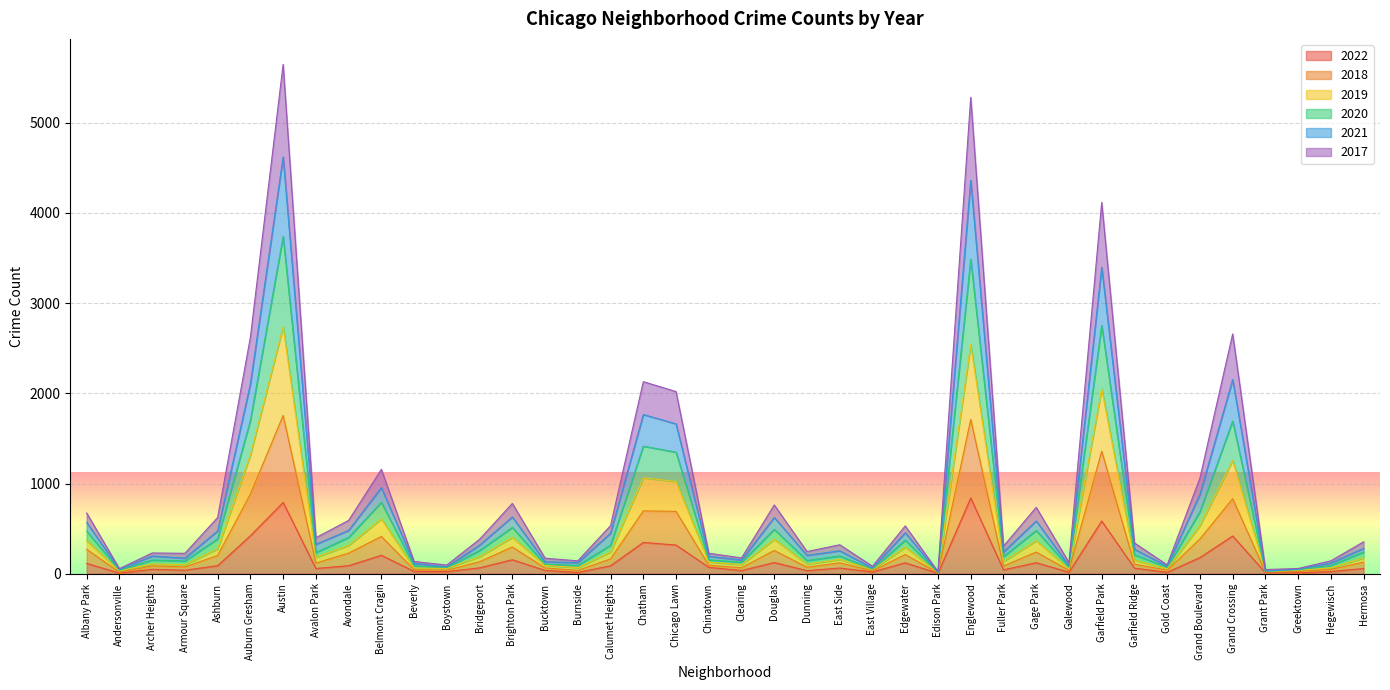

What is the sum of the 2019 values at Avalon Park and Boystown?

303